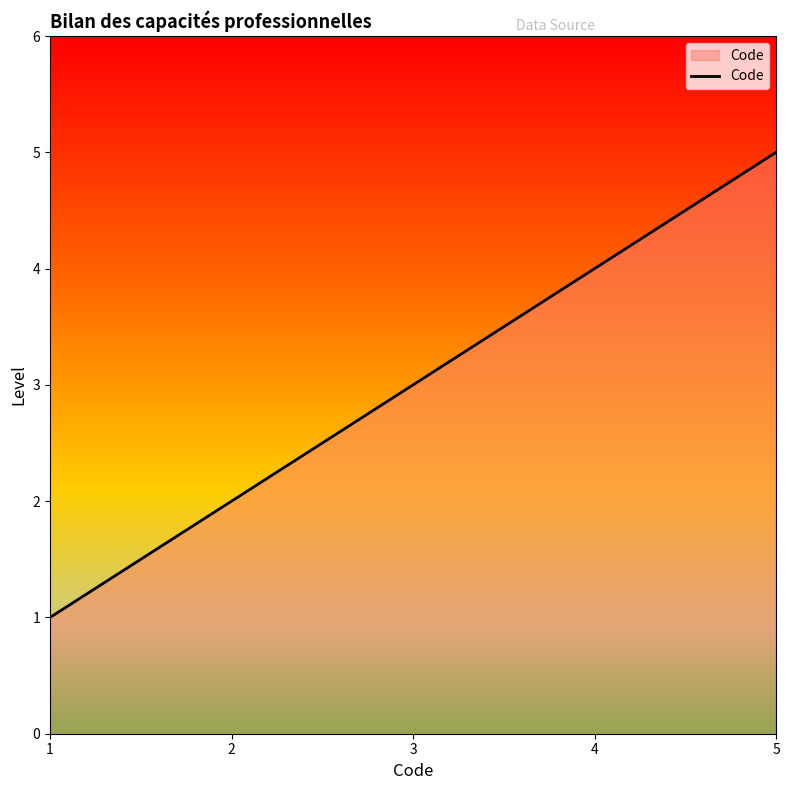

Count the values in the range 2 to 4.

3